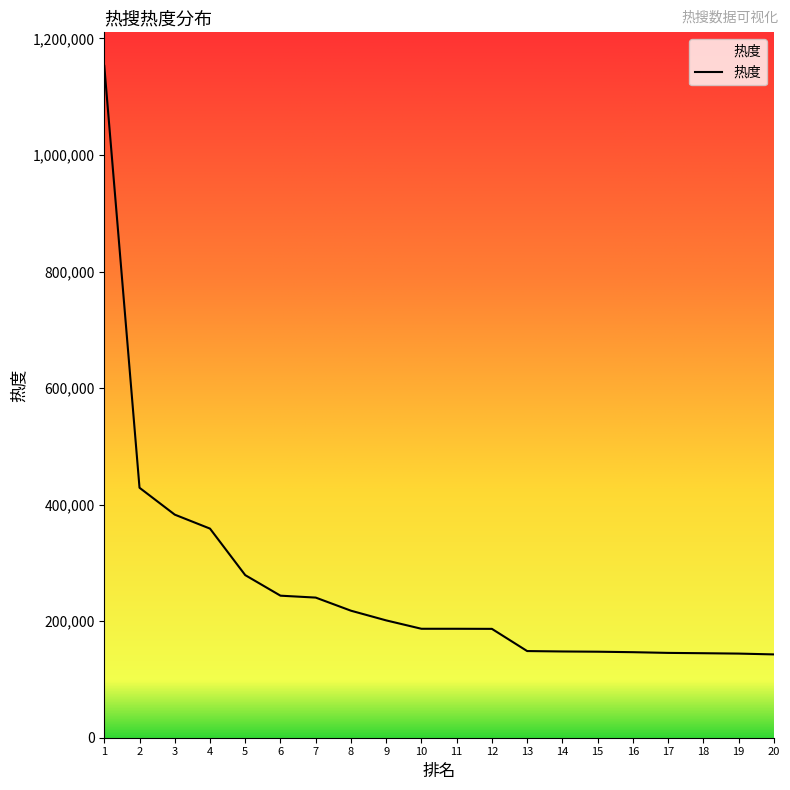

What is the difference between the values at 9 and 10?

14376